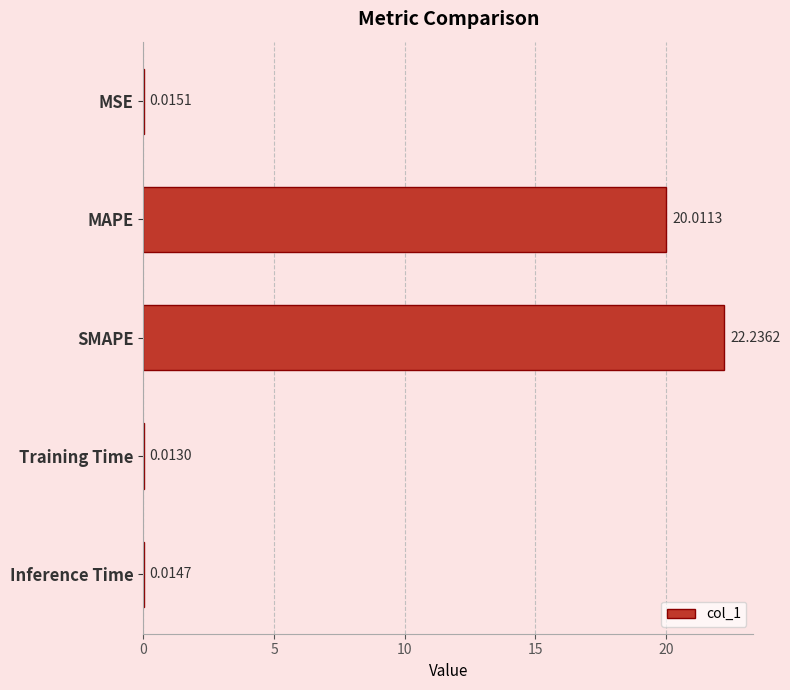

At which label is the value closest to 11?

MAPE